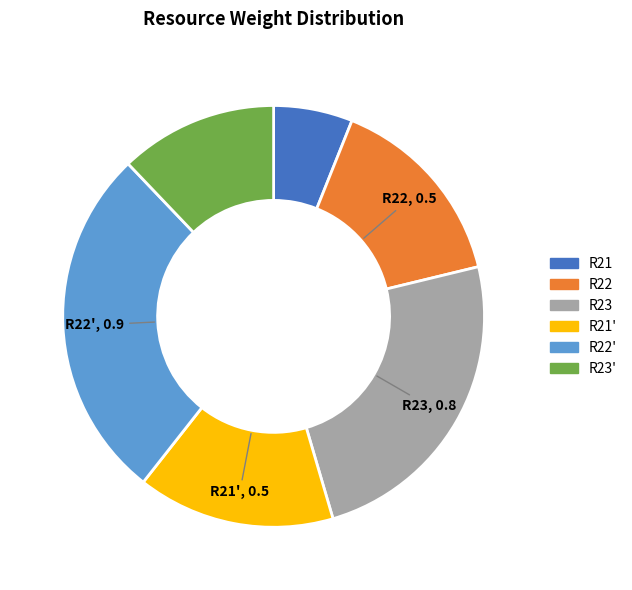

Do R23 and R21' together represent more than half of the pie?

No